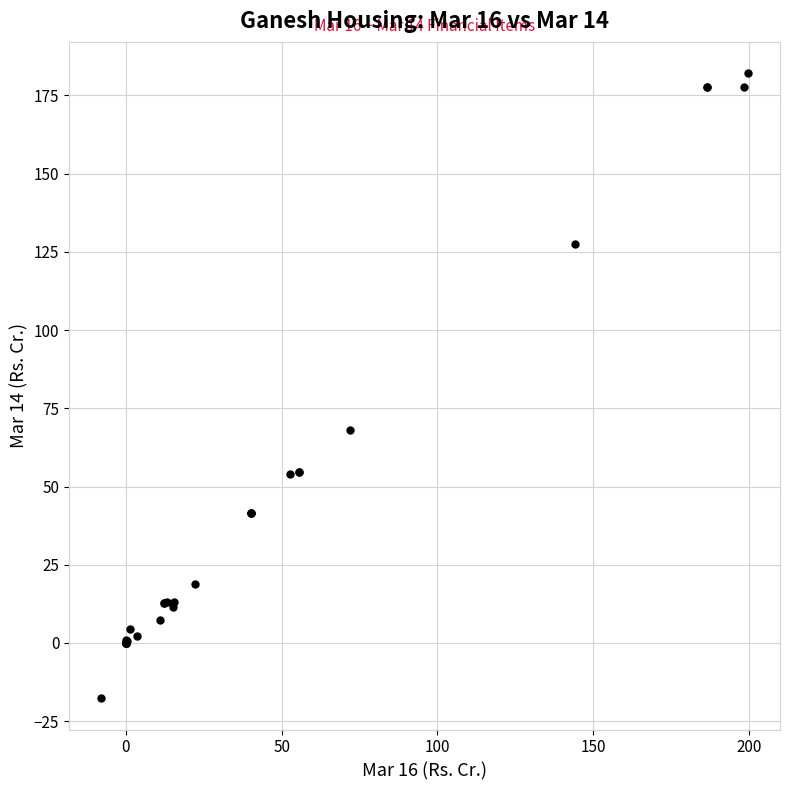

What Y value in the scatter plot is closest to 82?

68.2